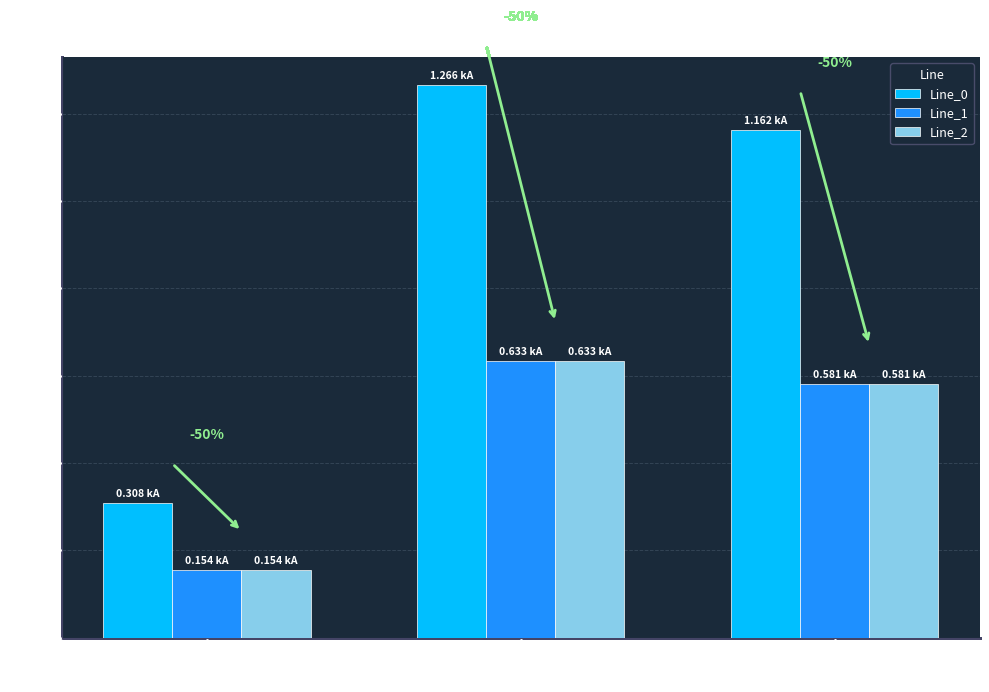

What is the difference between the maximum and minimum values in the Line_1 series?

0.5